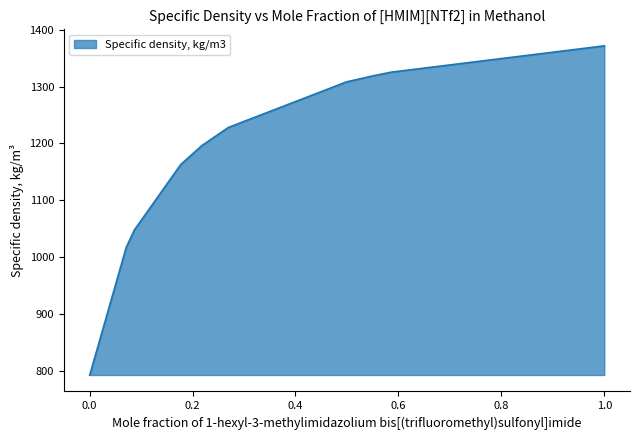

Does the chart have visible grid lines?

No